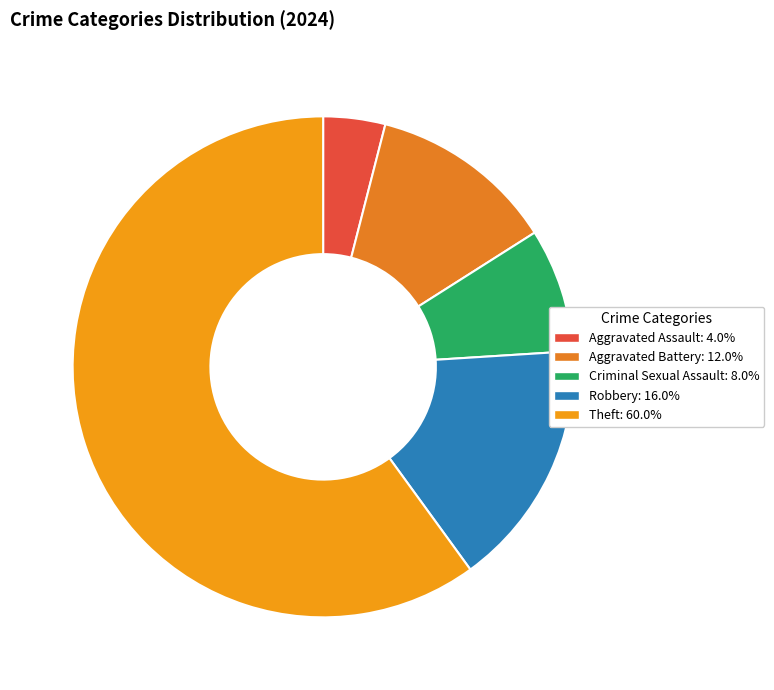

What is the largest slice in the pie chart?

Theft